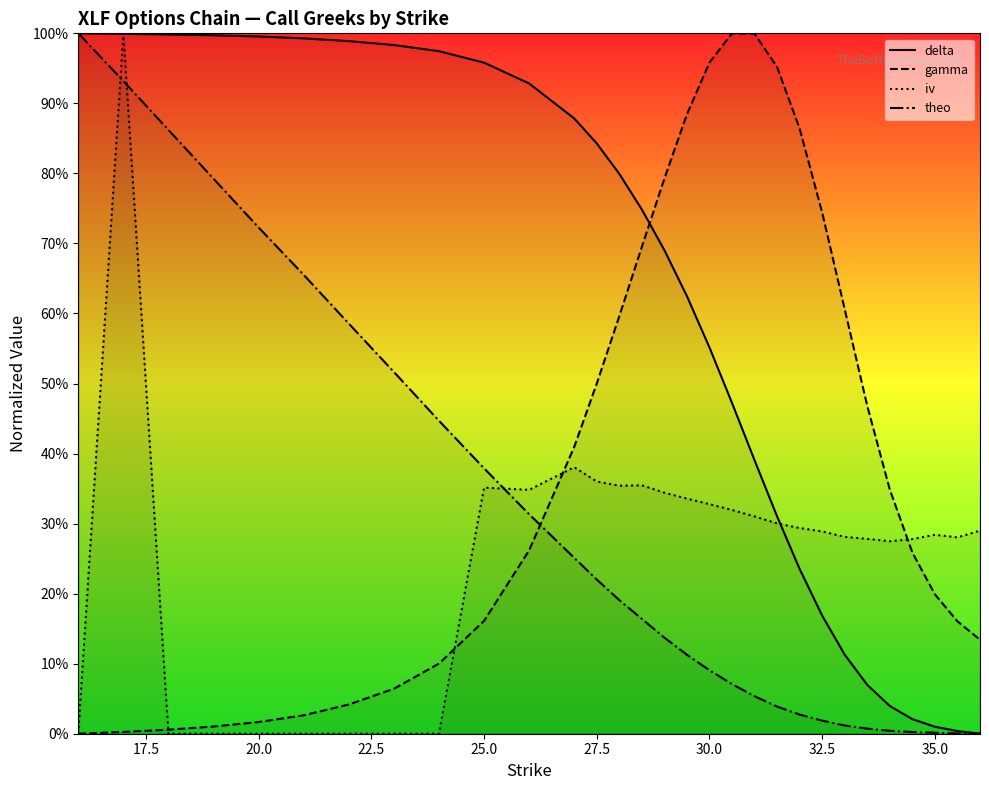

Reading right to left, extract all data points from this chart.

delta: 0.0	0.0	0.0	0.0	0.0	0.1	0.1	0.2	0.2	0.3	0.4	0.5	0.6	0.6	0.7	0.7	0.8	0.8	0.9	0.9	1.0	1.0	1.0	1.0	1.0	1.0	1.0	1.0	1.0	1.0
gamma: 0.1	0.2	0.2	0.3	0.3	0.5	0.6	0.7	0.9	1.0	1.0	1.0	1.0	0.9	0.8	0.7	0.6	0.5	0.4	0.3	0.2	0.1	0.1	0.0	0.0	0.0	0.0	0.0	0.0	0.0
iv: 0.3	0.3	0.3	0.3	0.3	0.3	0.3	0.3	0.3	0.3	0.3	0.3	0.3	0.3	0.3	0.4	0.4	0.4	0.4	0.3	0.4	0.0	0.0	0.0	0.0	0.0	0.0	0.0	1.0	0.0
theo: 0.0	0.0	0.0	0.0	0.0	0.0	0.0	0.0	0.0	0.0	0.1	0.1	0.1	0.1	0.1	0.2	0.2	0.2	0.3	0.3	0.4	0.4	0.5	0.6	0.7	0.7	0.8	0.9	0.9	1.0